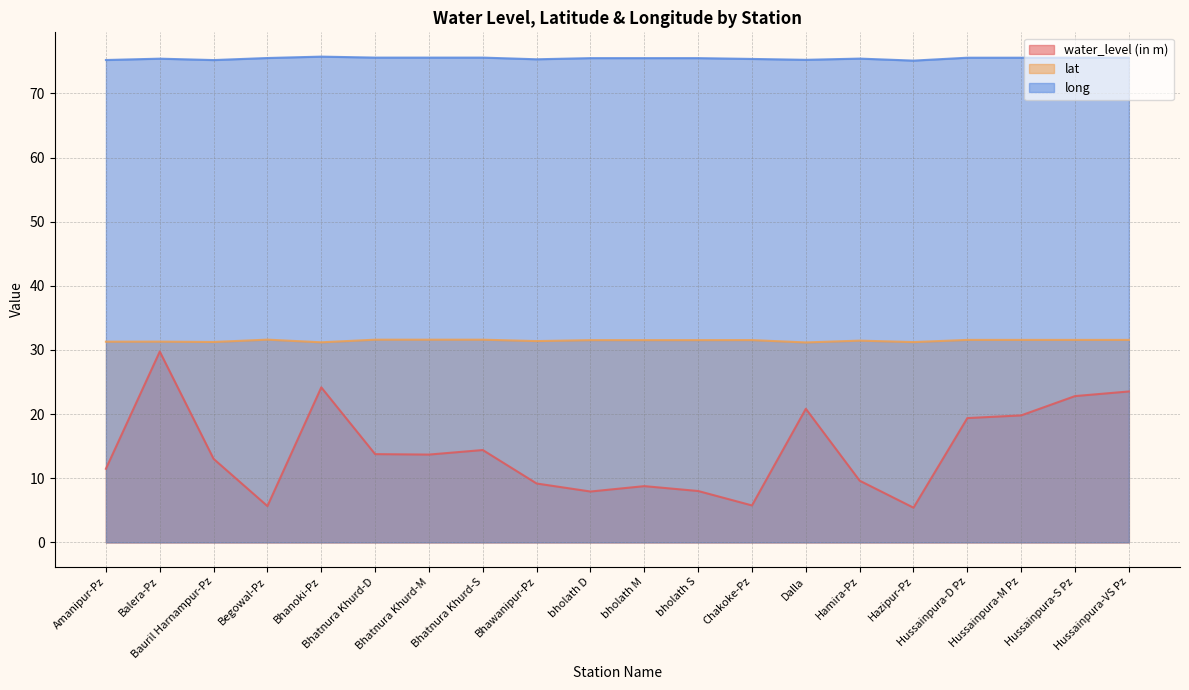

Rank the series by their average value, from highest to lowest.

long, lat, water_level (in m)